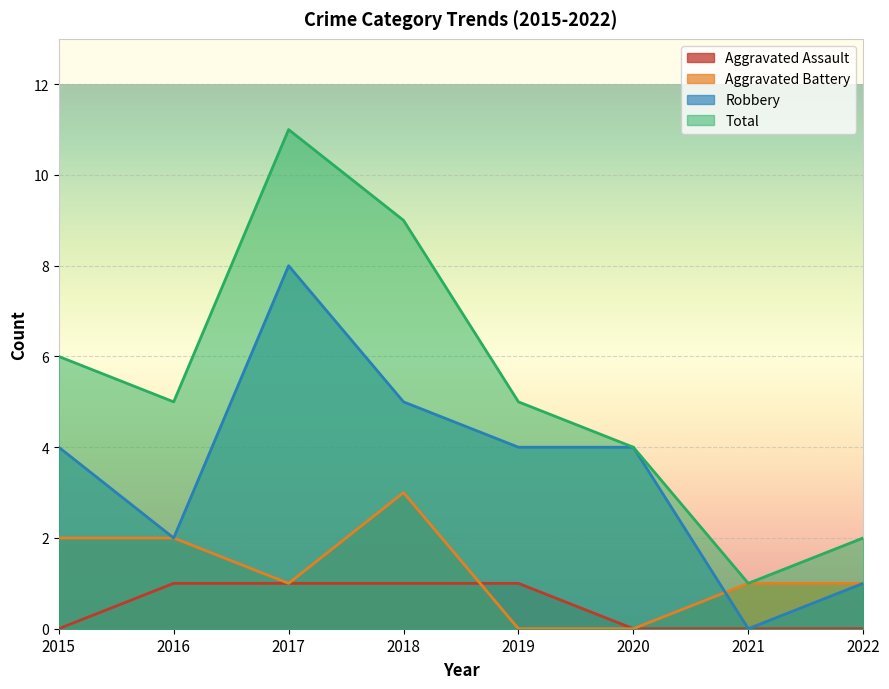

How many lines are shown in the chart?

4